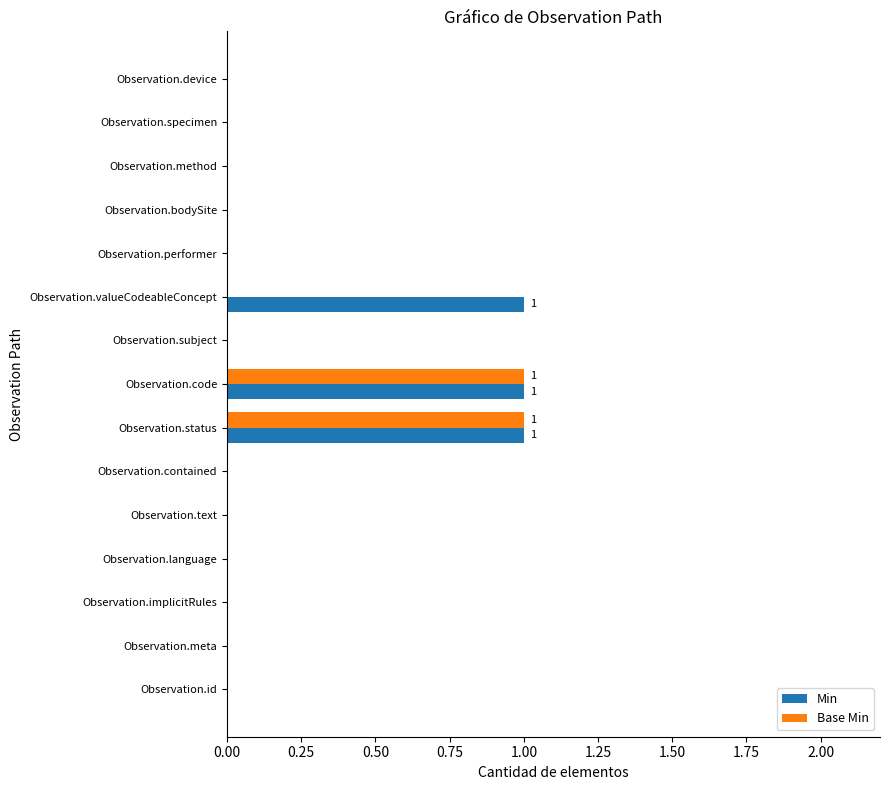

The Base Min series shows 0 at Observation.valueCodeableConcept. True or false?

True